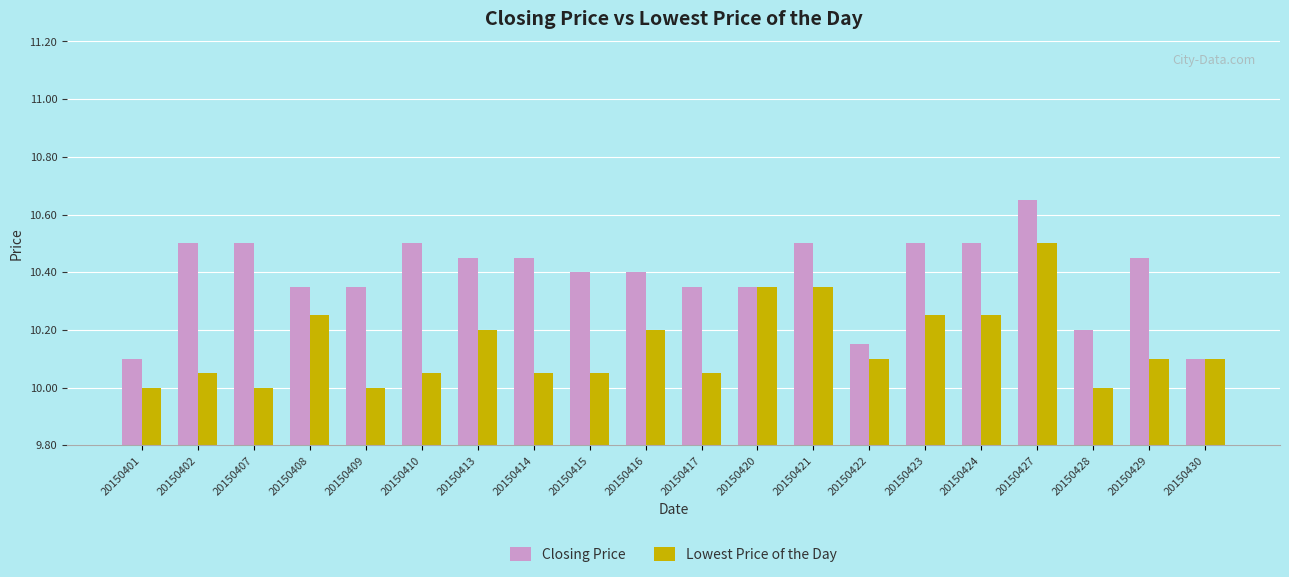

Which category has the highest value in the Closing Price series?

20150427